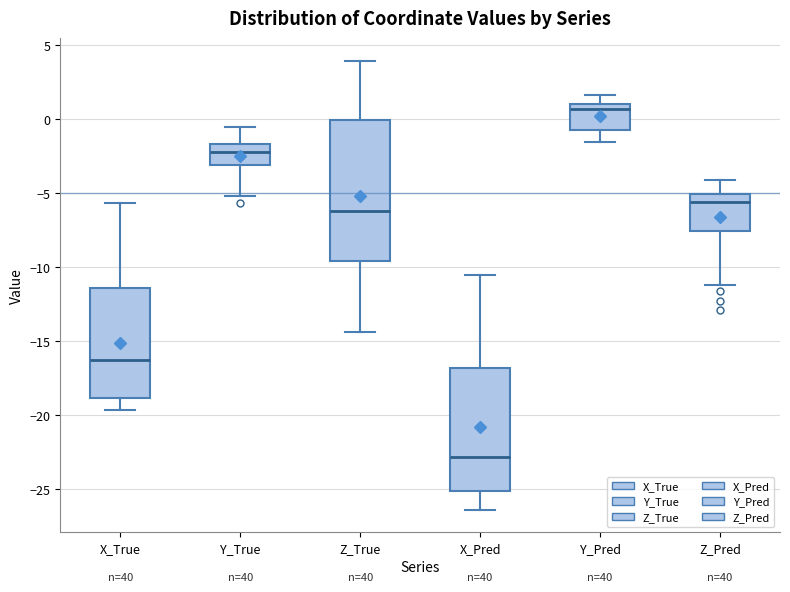

Which box is the tallest, from its lower edge to its upper edge?

Z_True